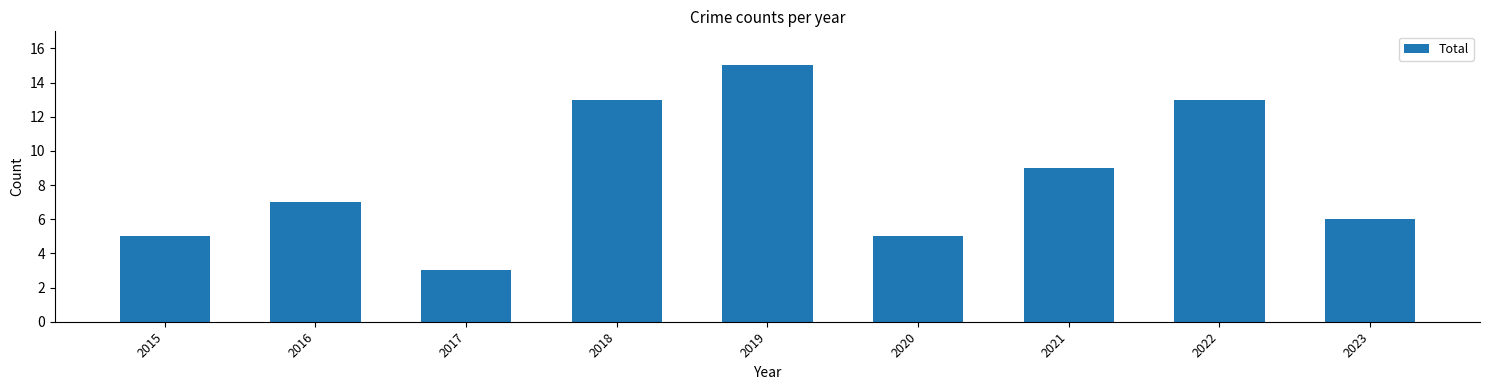

True or false: the data shows 10 at 2016.

False